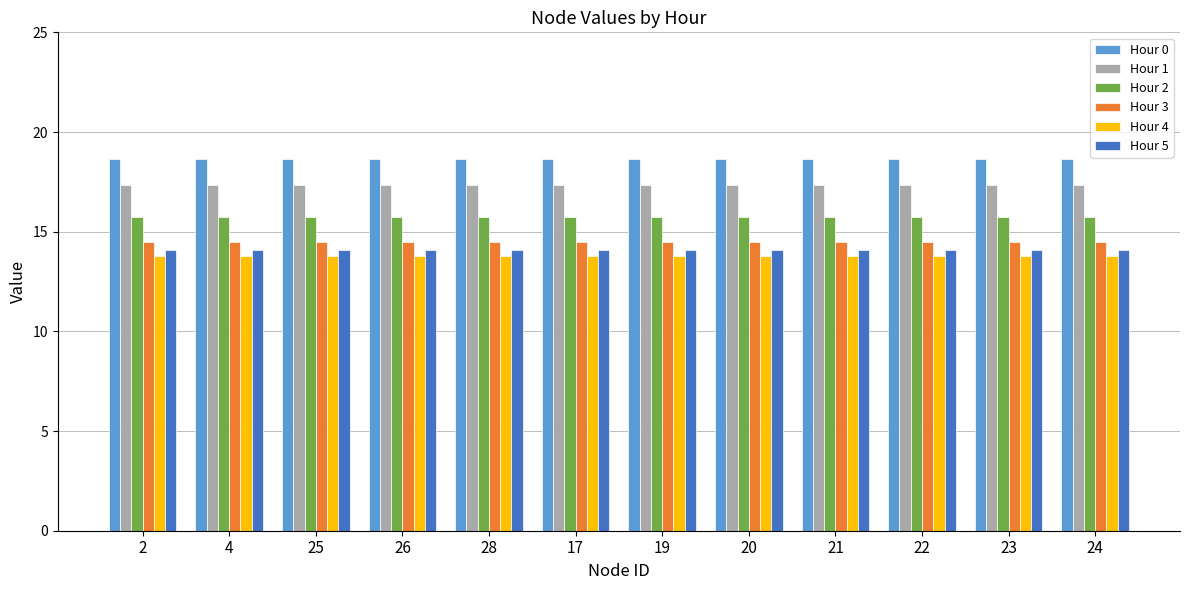

How many series are shown in this chart?

6